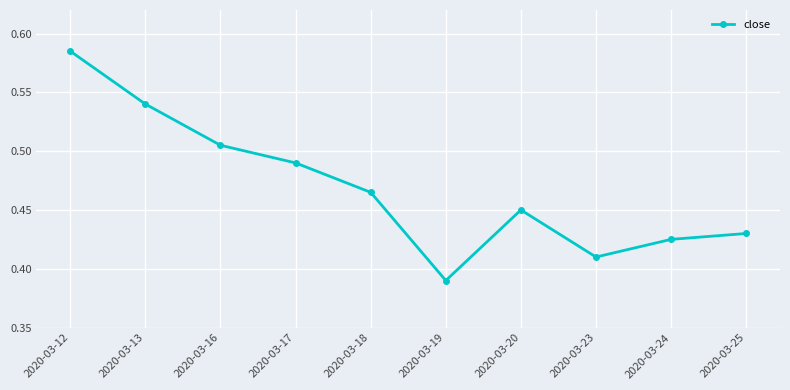

Which category has the lowest value across all series?

2020-03-19